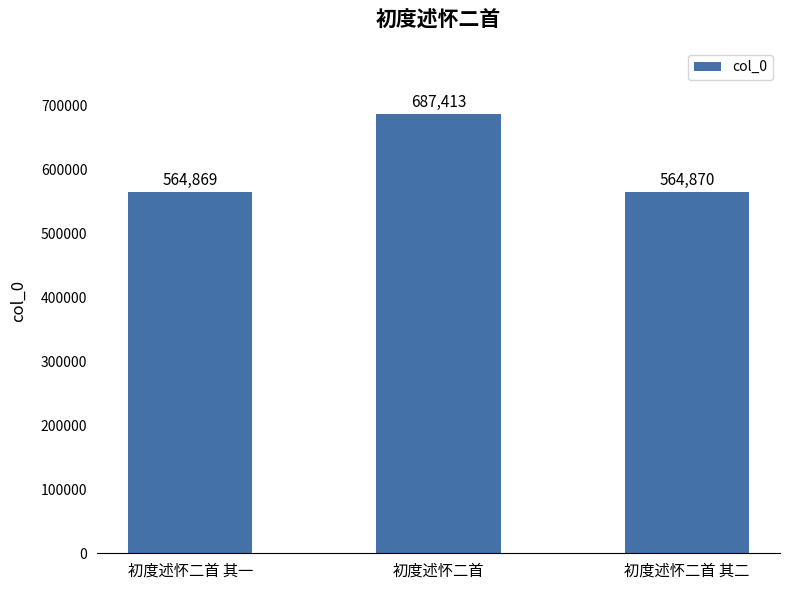

Rank the categories by value from highest to lowest.

初度述怀二首, 初度述怀二首 其二, 初度述怀二首 其一